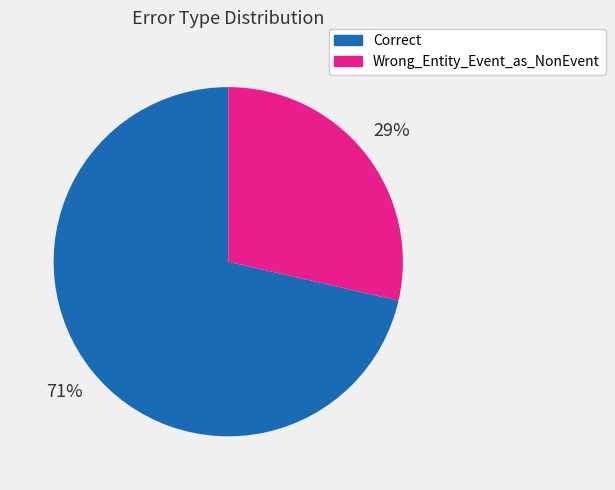

Rank the categories by value from lowest to highest.

Wrong_Entity_Event_as_NonEvent, Correct